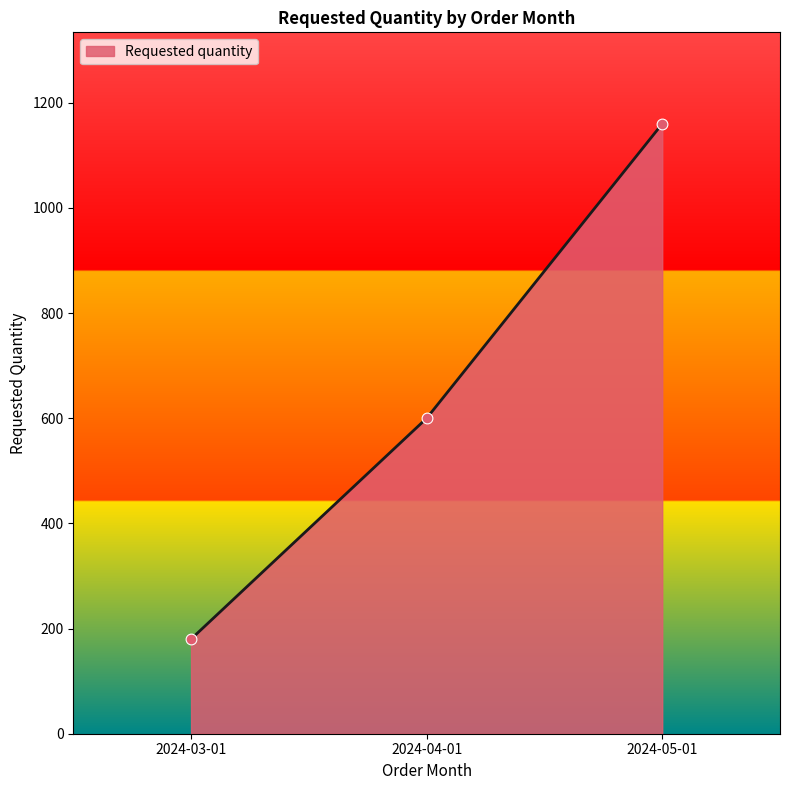

Approximately how many times larger is the value at 2024-03-01 compared to 2024-05-01?

0.2